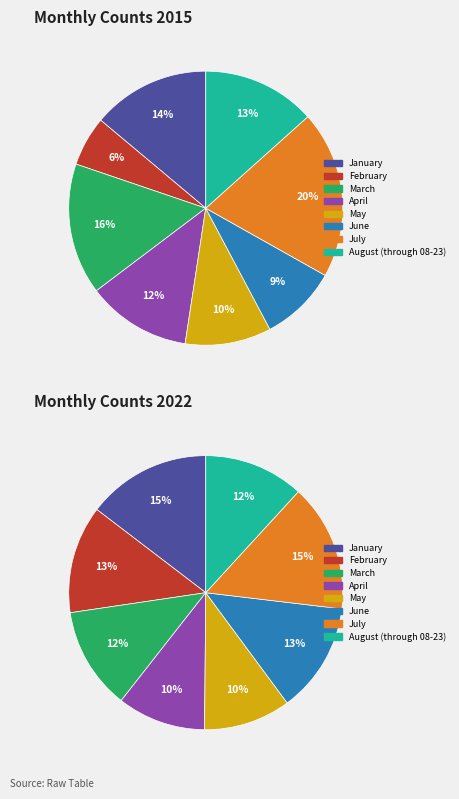

True or false: May accounts for 18% of the total.

False